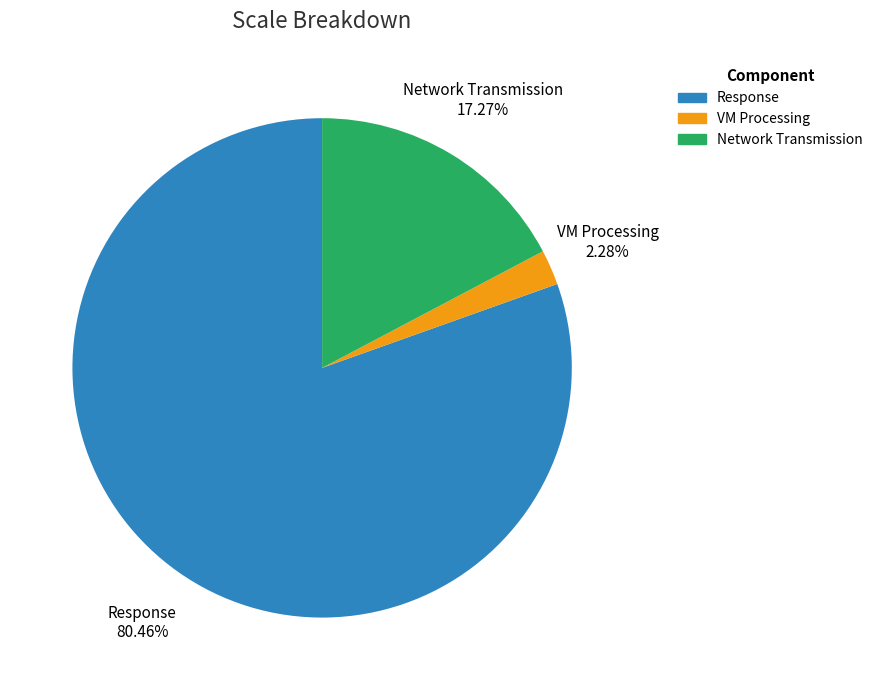

To the nearest percent, what is the difference between the Network Transmission and Response slice percentages?

63%